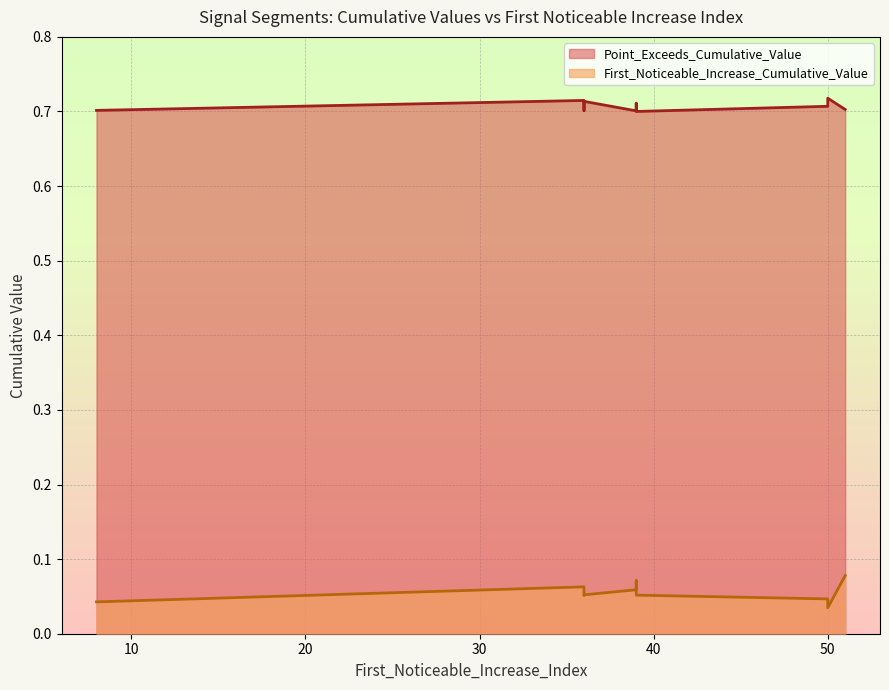

Count the number of categories in the chart.

10